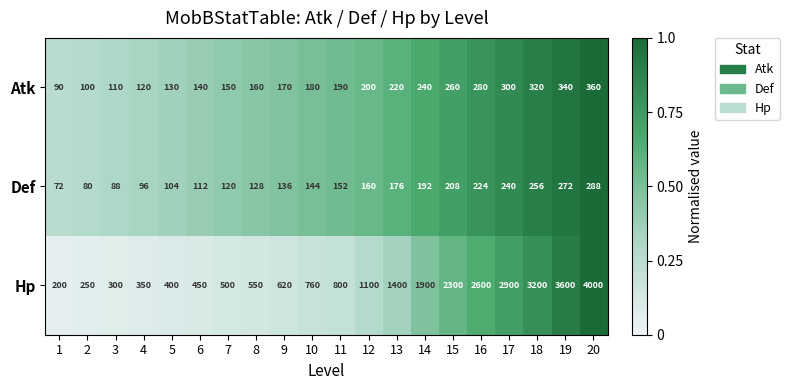

Which series has the largest total across all categories?

Hp